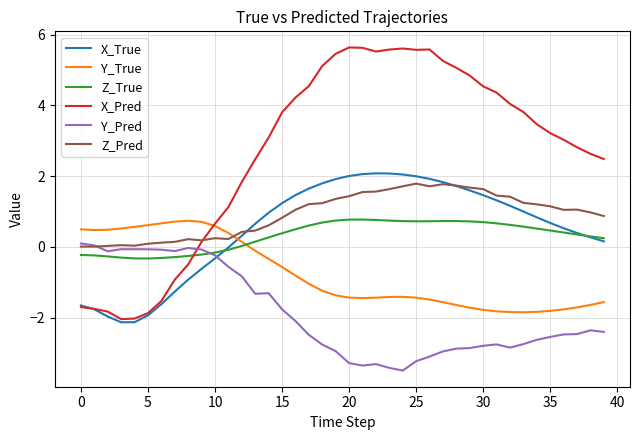

What is the minimum value shown in the chart?

-3.5